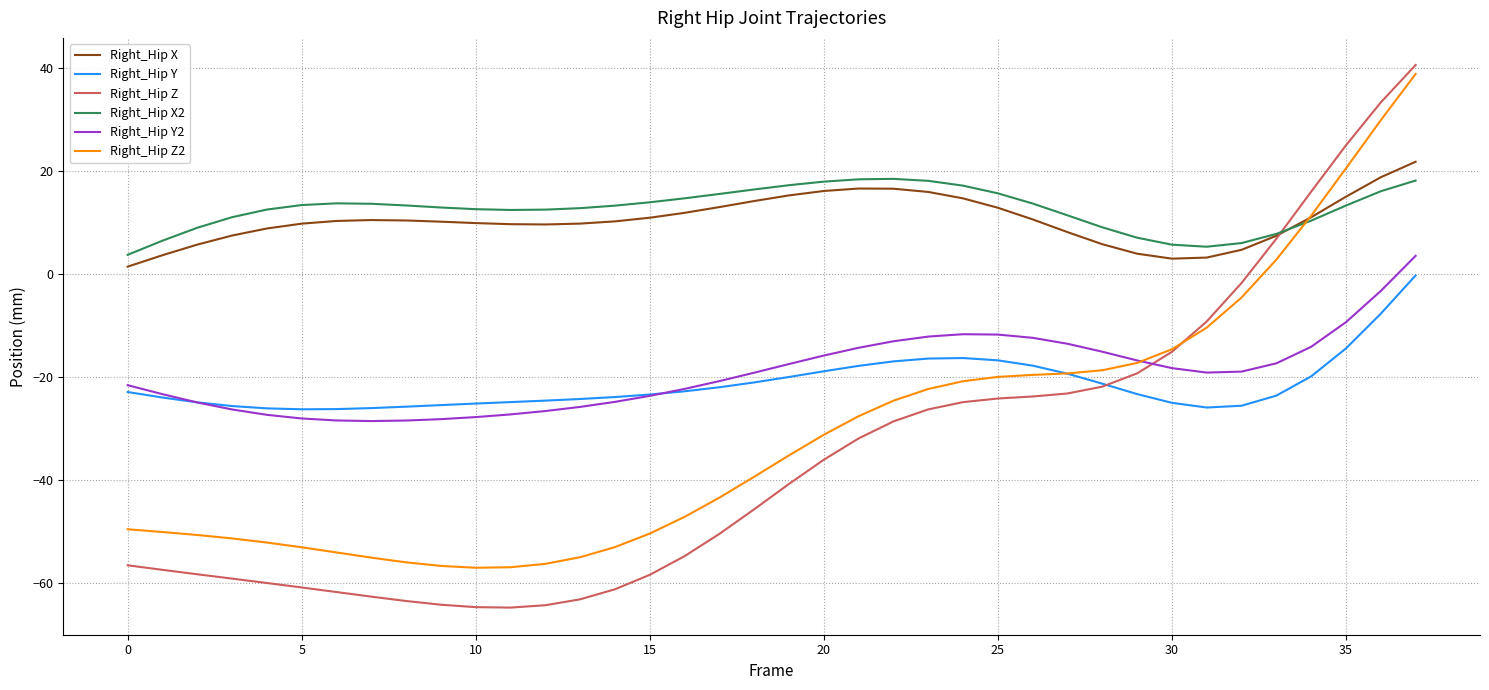

How many lines are shown in the chart?

6